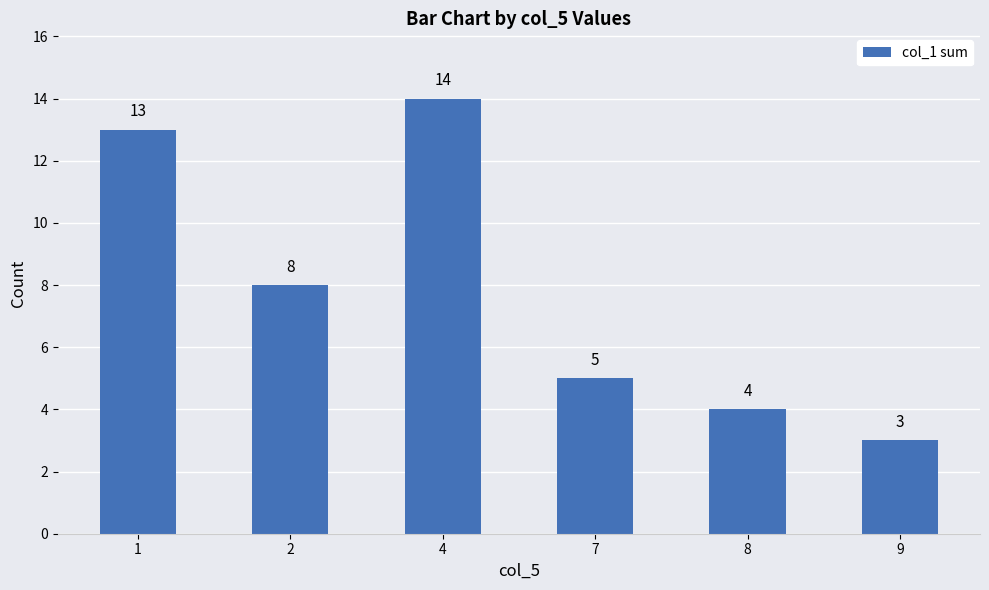

What is the value of the 4th bar from the left?

5